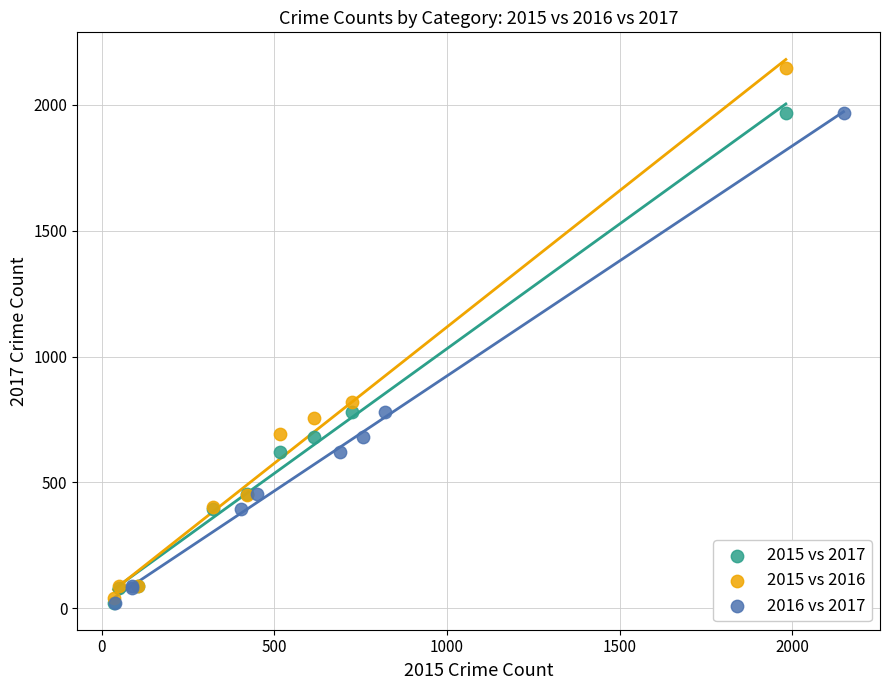

Which series contains the highest Y value?

2015 vs 2016